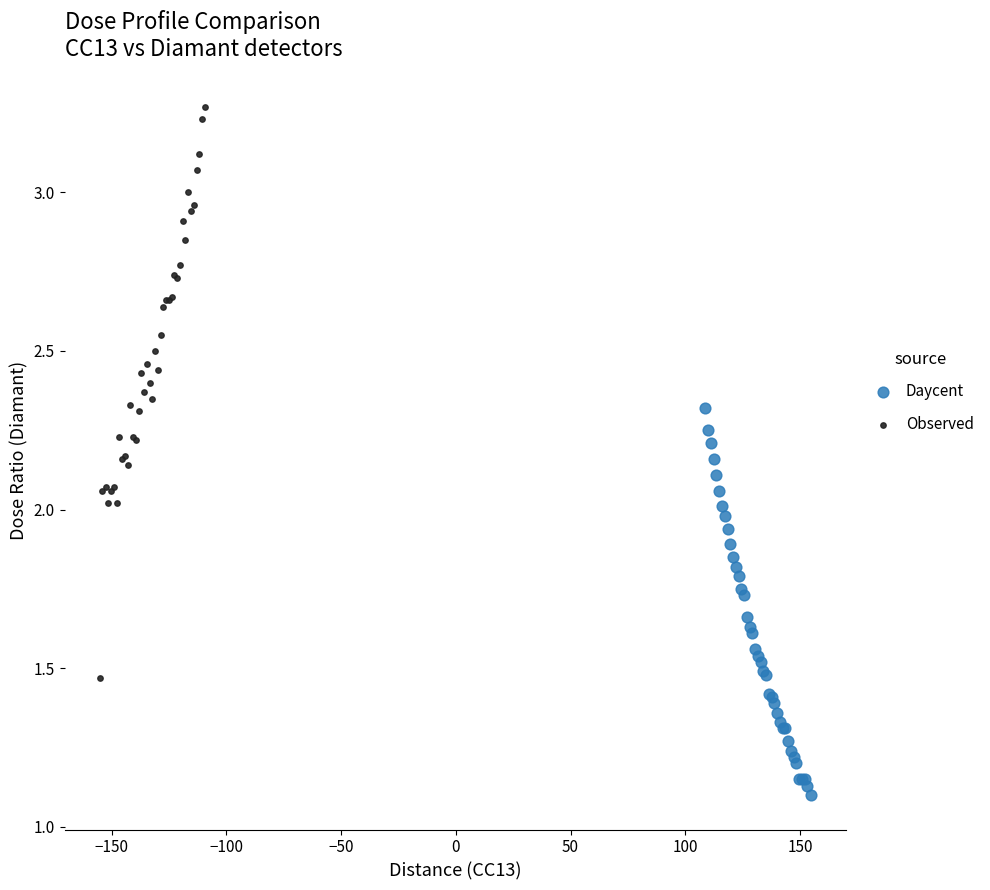

Which series reaches the maximum Y coordinate?

Observed